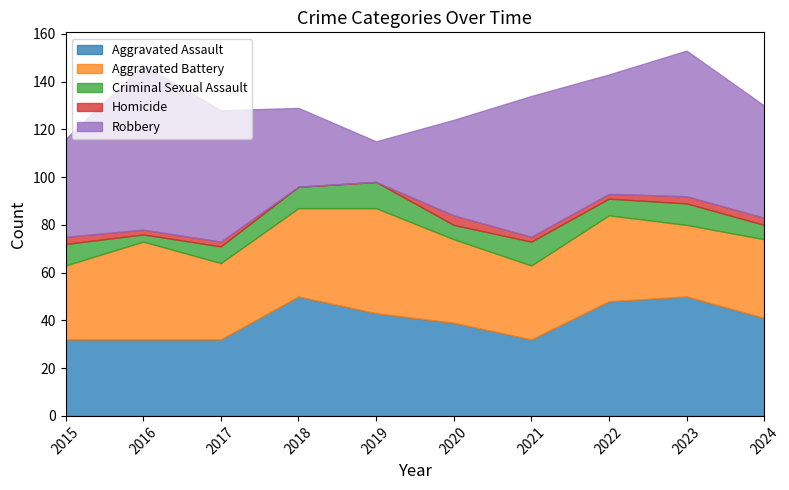

Reading right to left, transcribe all the data shown in this chart.

Aggravated Assault: 2024=41	2023=50	2022=48	2021=32	2020=39	2019=43	2018=50	2017=32	2016=32	2015=32
Aggravated Battery: 2024=33	2023=30	2022=36	2021=31	2020=35	2019=44	2018=37	2017=32	2016=41	2015=31
Criminal Sexual Assault: 2024=6	2023=9	2022=7	2021=10	2020=6	2019=11	2018=9	2017=7	2016=3	2015=9
Homicide: 2024=3	2023=3	2022=2	2021=2	2020=4	2019=0	2018=0	2017=2	2016=2	2015=3
Robbery: 2024=47	2023=61	2022=50	2021=59	2020=40	2019=17	2018=33	2017=55	2016=69	2015=41